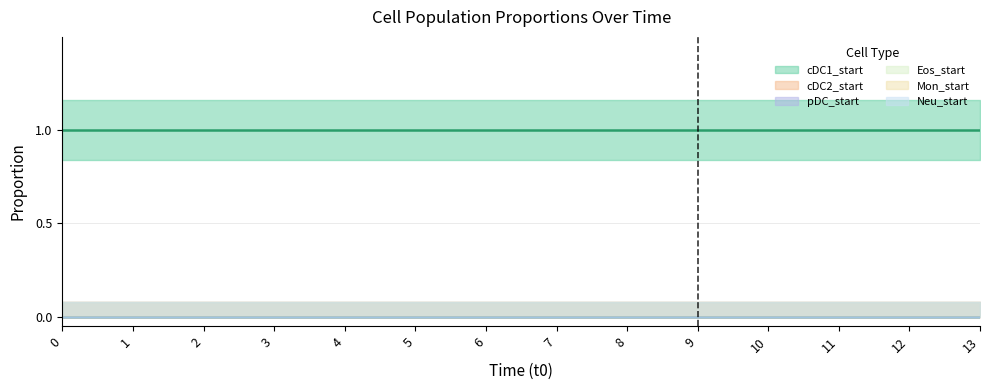

What are all the series names shown in the legend?

cDC1_start, cDC2_start, pDC_start, Eos_start, Mon_start, Neu_start